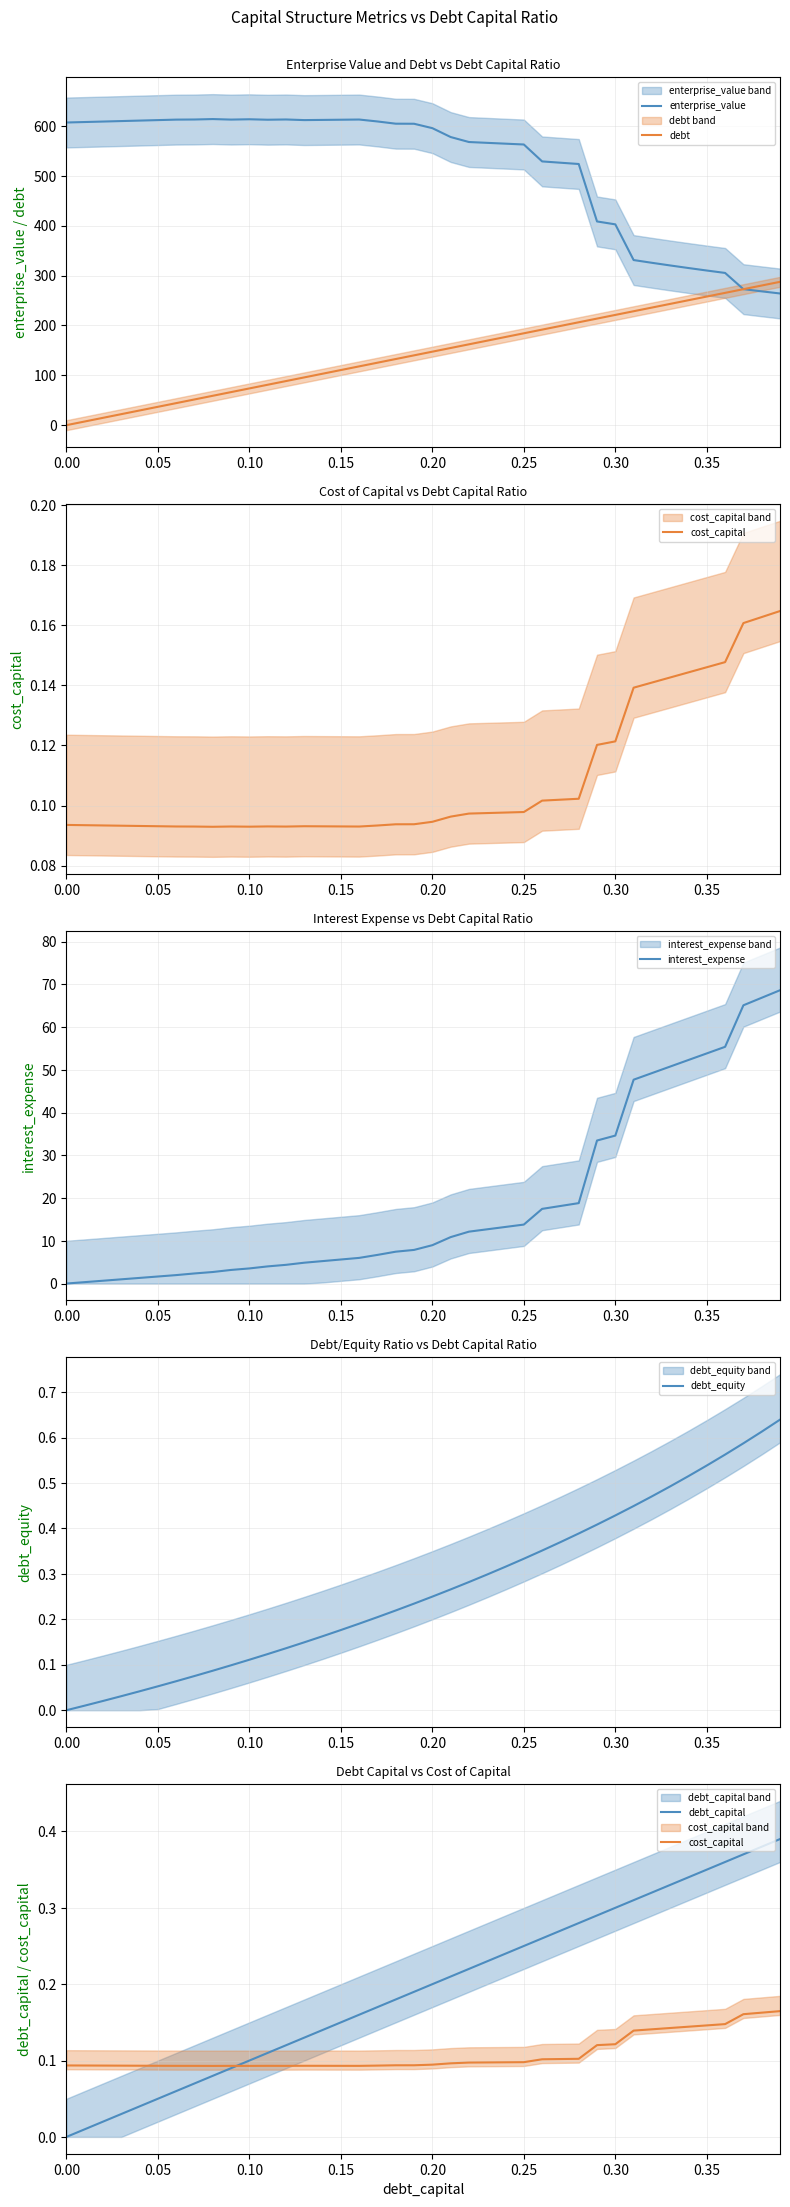

In enterprise_value, how many points are higher than both neighbors (excluding endpoints)?

4